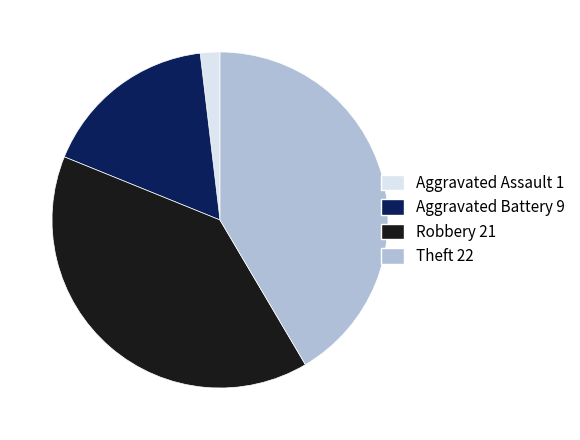

How many slices are in this pie chart?

4